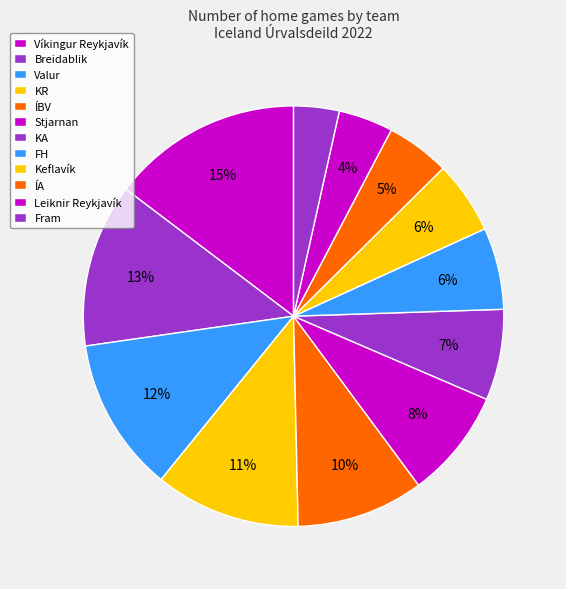

Do Fram and ÍA together represent more than half of the pie?

No